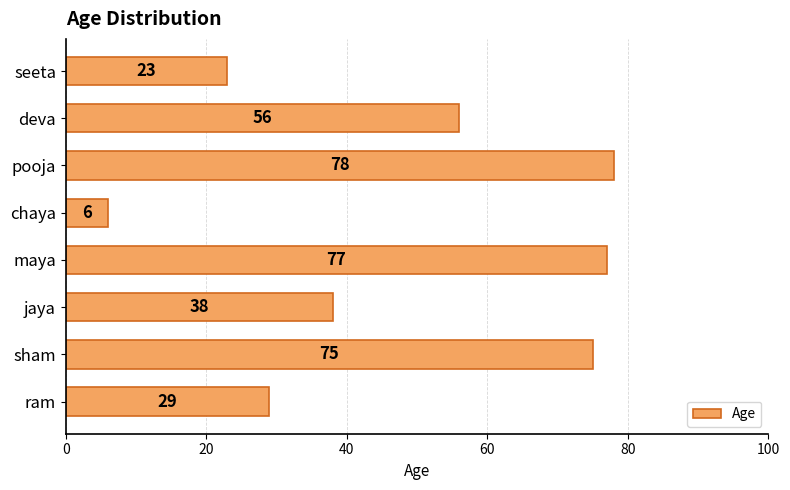

What is the change in value from ram to pooja?

+49